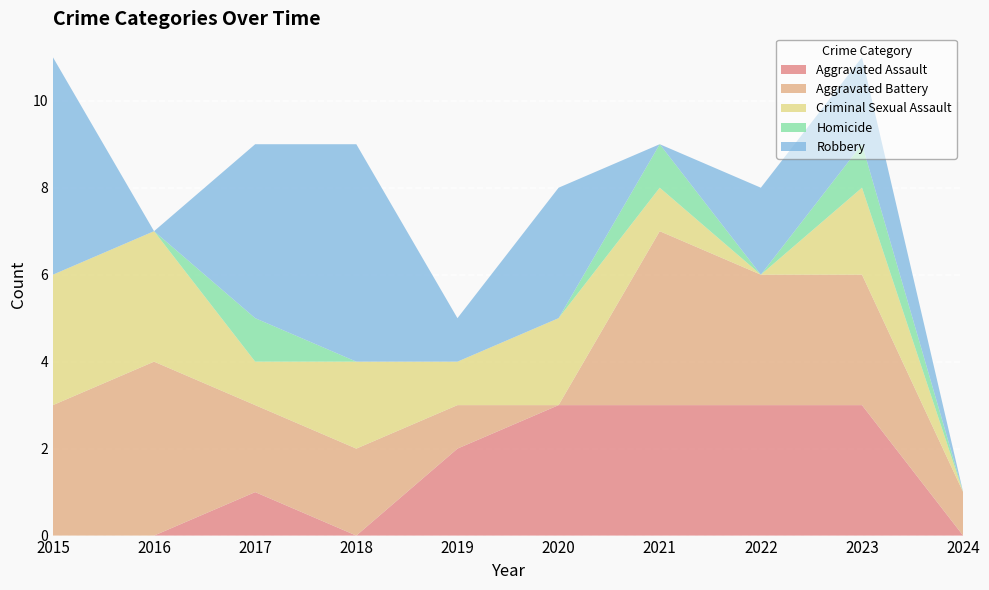

Reading left to right, transcribe all the data shown in this chart.

Aggravated Assault: 0	0	1	0	2	3	3	3	3	0
Aggravated Battery: 3	4	2	2	1	0	4	3	3	1
Criminal Sexual Assault: 3	3	1	2	1	2	1	0	2	0
Homicide: 0	0	1	0	0	0	1	0	1	0
Robbery: 5	0	4	5	1	3	0	2	2	0